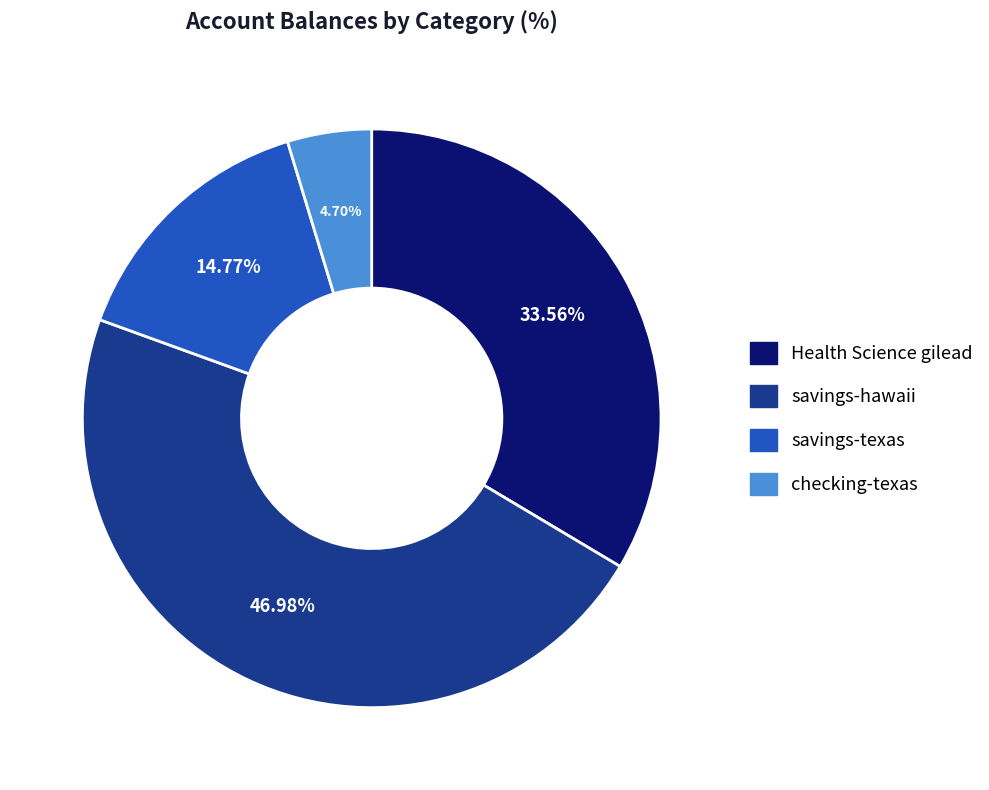

How many slices are in this pie chart?

4